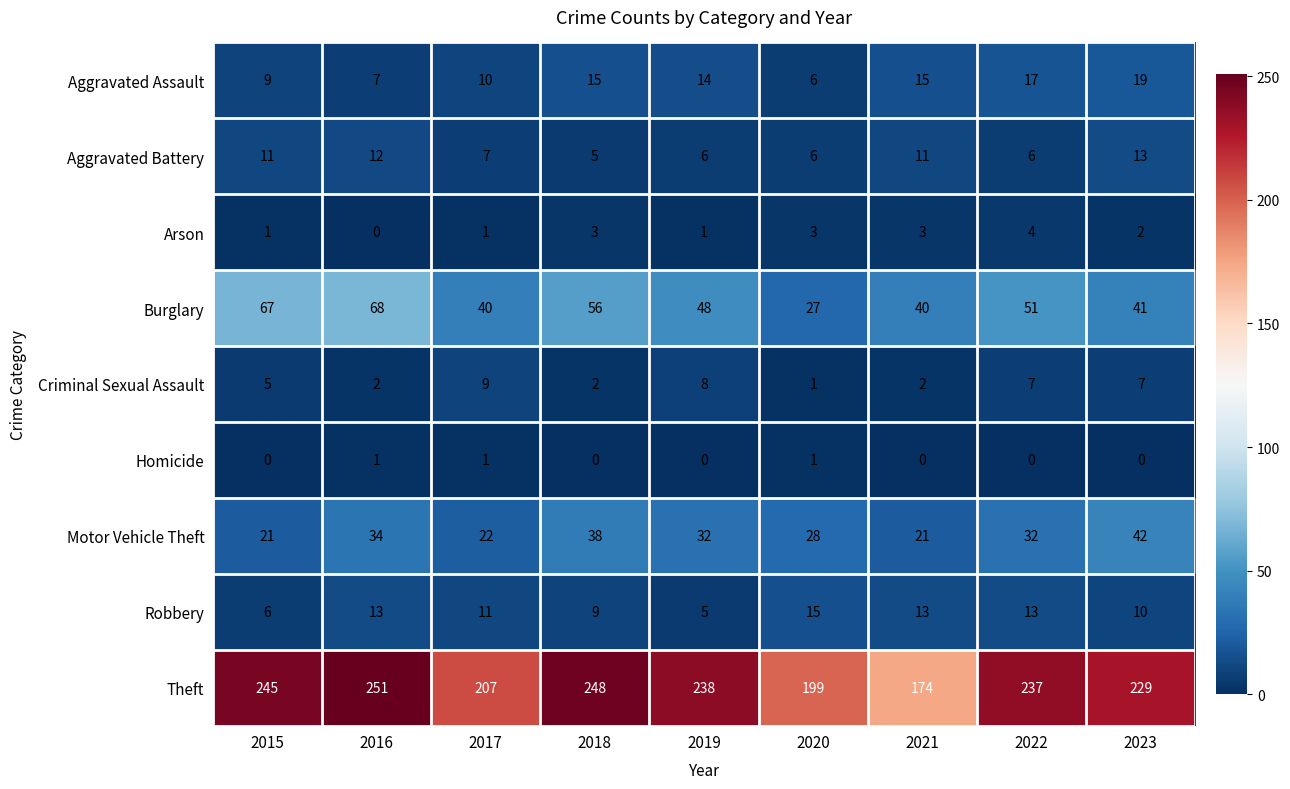

What is the difference between the maximum and minimum values in the Aggravated Assault series?

13